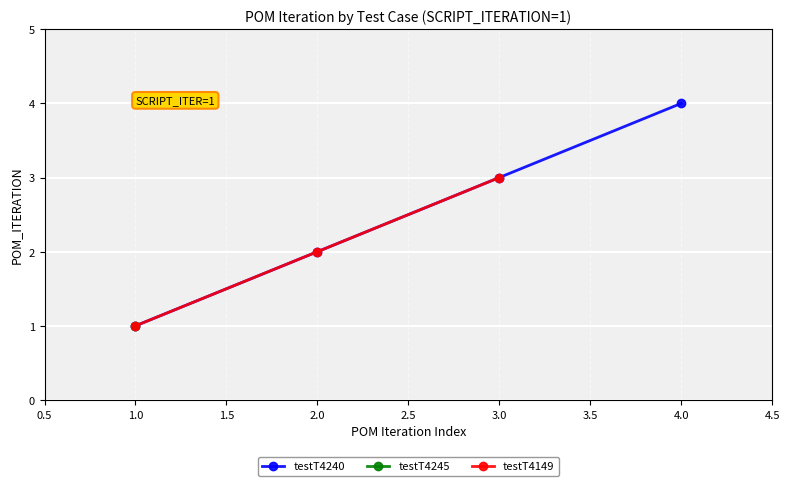

What is the change in value from testT4240-2 to testT4240-4?

+2